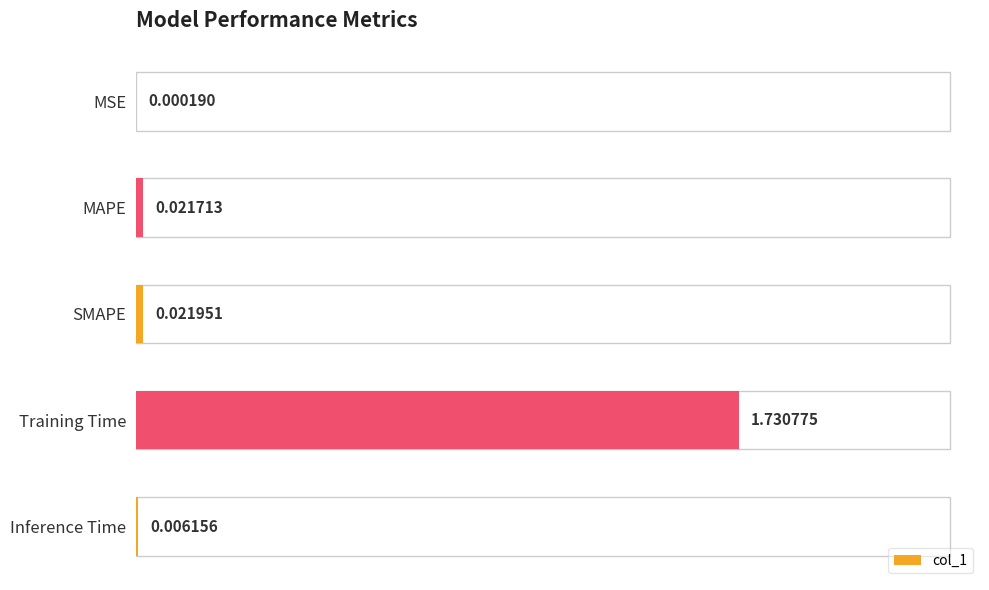

Where is the data nearest to the value 0?

MSE